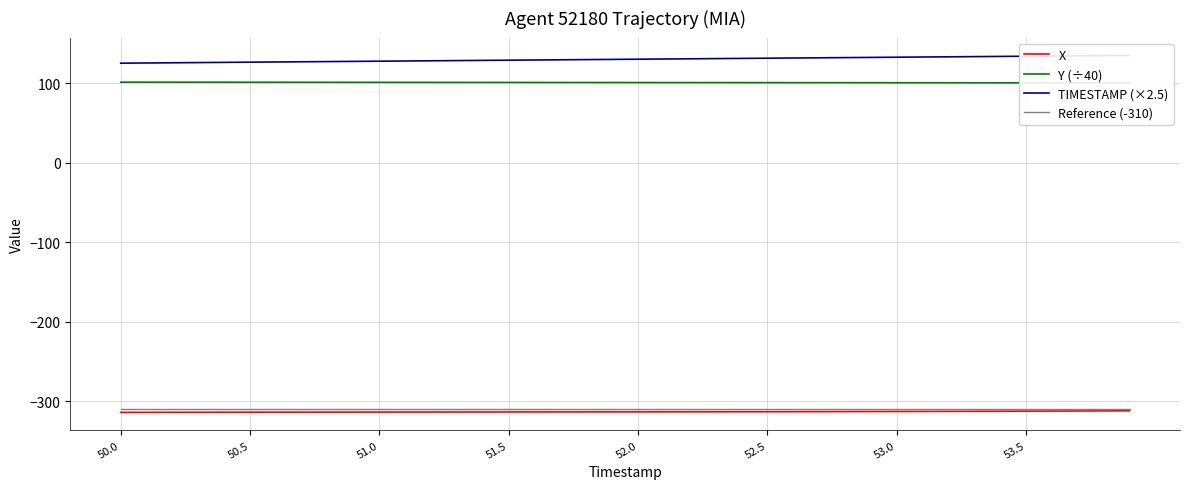

What is the minimum value for Reference (-310)?

-310.0